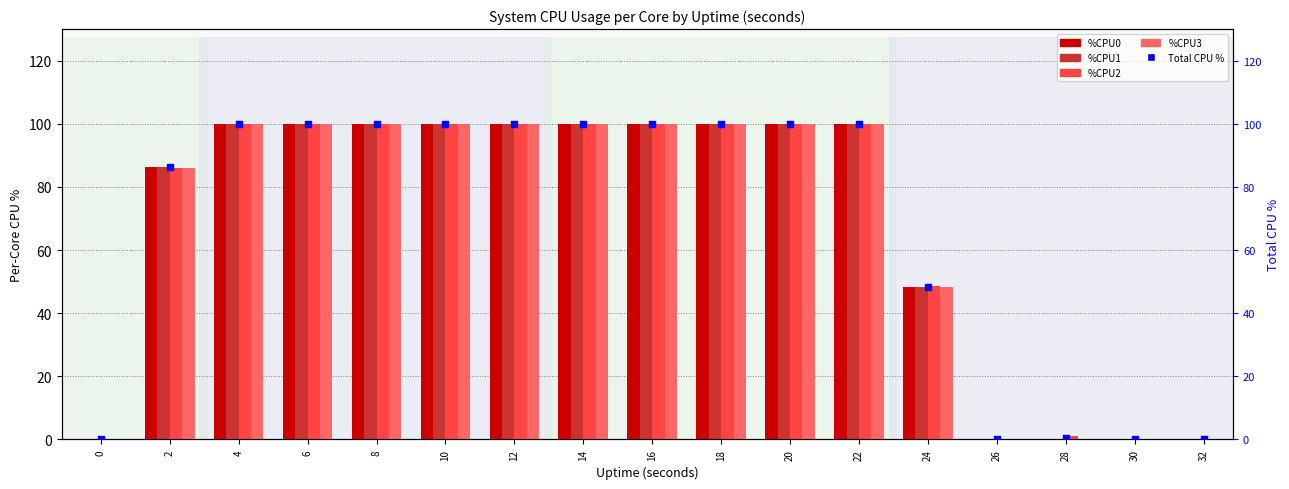

What are all the series names shown in the legend?

%CPU0, %CPU1, %CPU2, %CPU3, Total CPU %